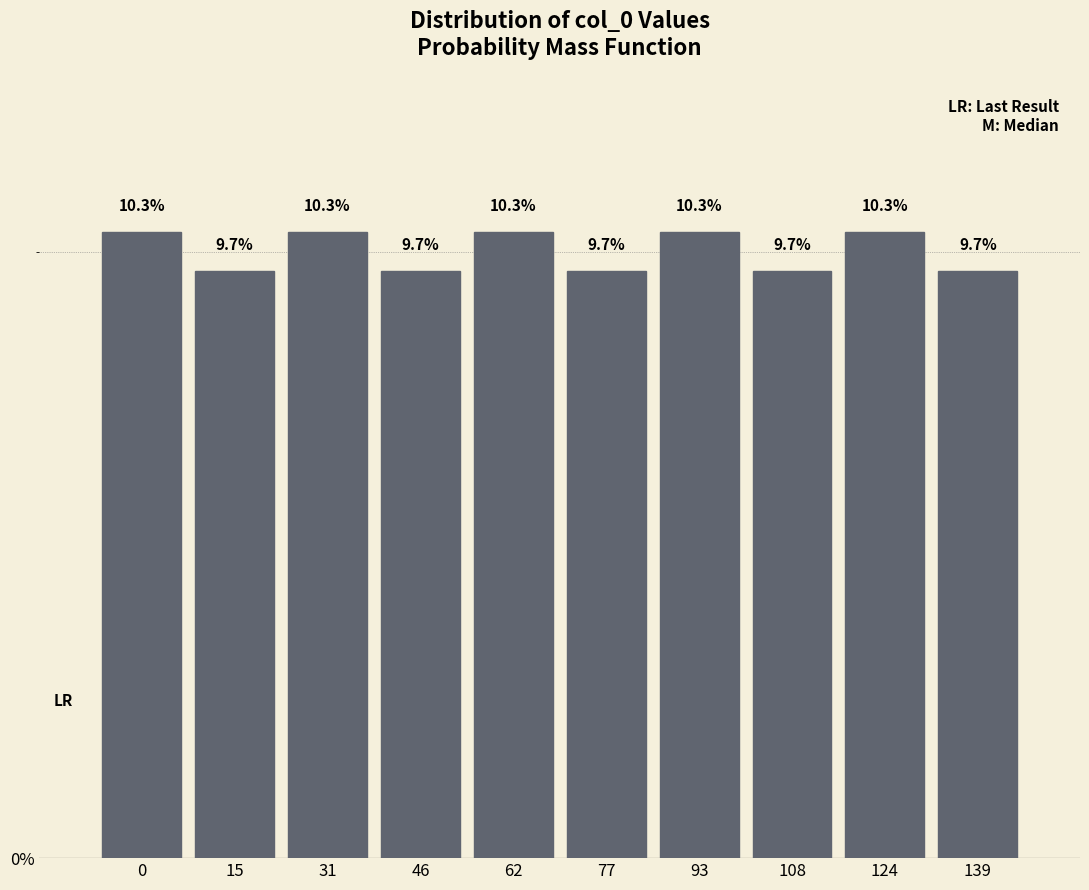

Reading left to right, list all the values displayed in this chart.

0=10.3	15=9.7	31=10.3	46=9.7	62=10.3	77=9.7	93=10.3	108=9.7	124=10.3	139=9.7